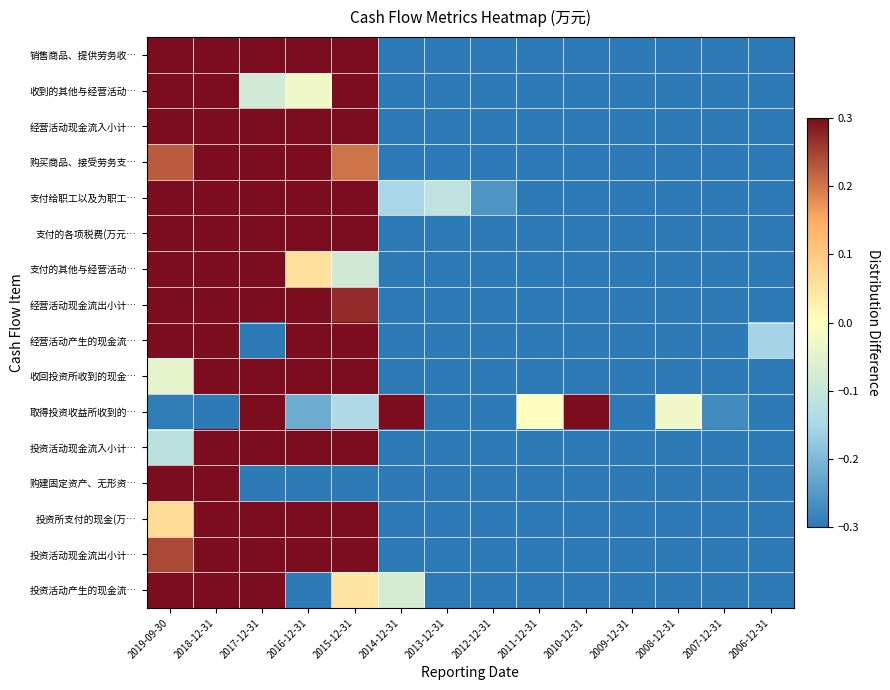

Which series has the largest range (max minus min)?

销售商品、提供劳务收…